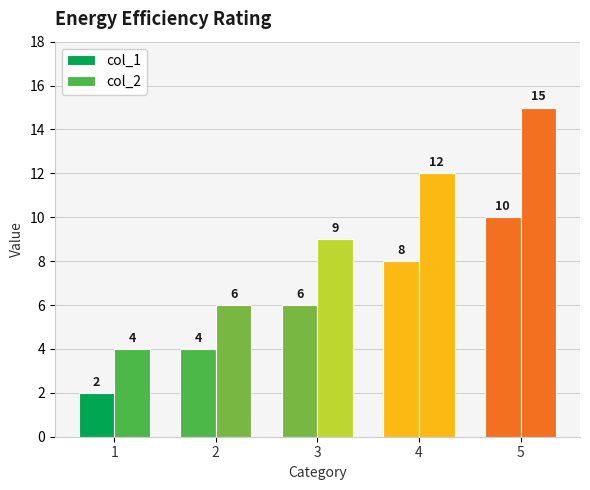

How many values in the col_1 series are below 6?

2